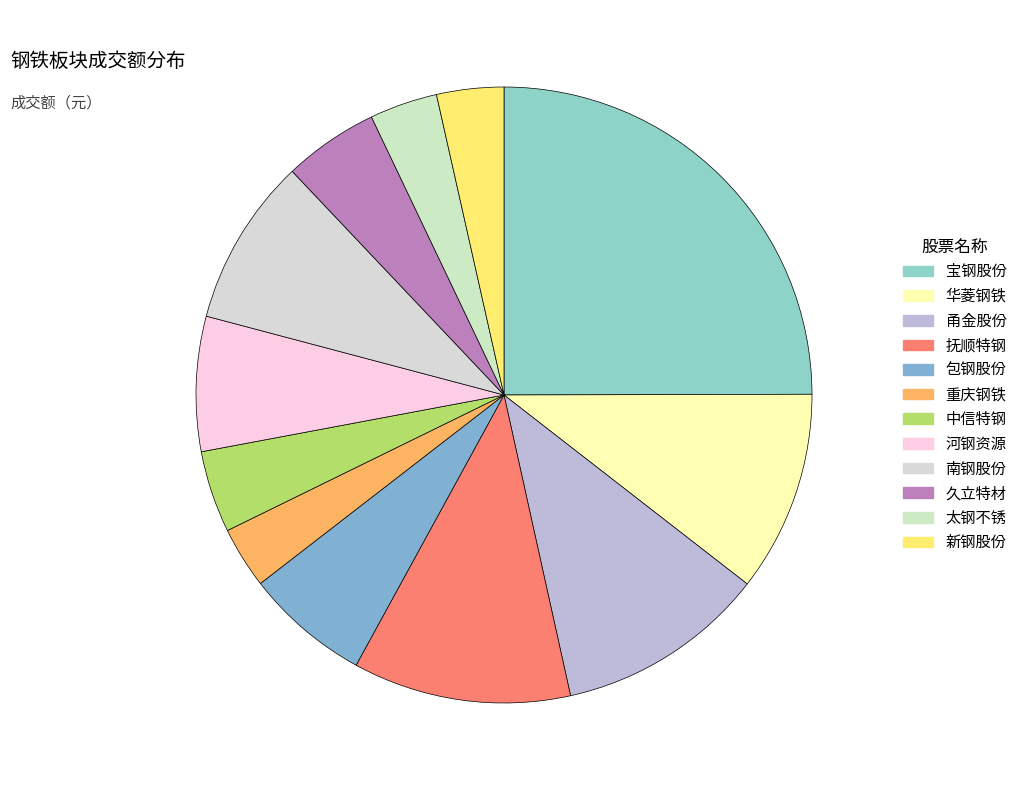

Count the number of slices in the pie.

12